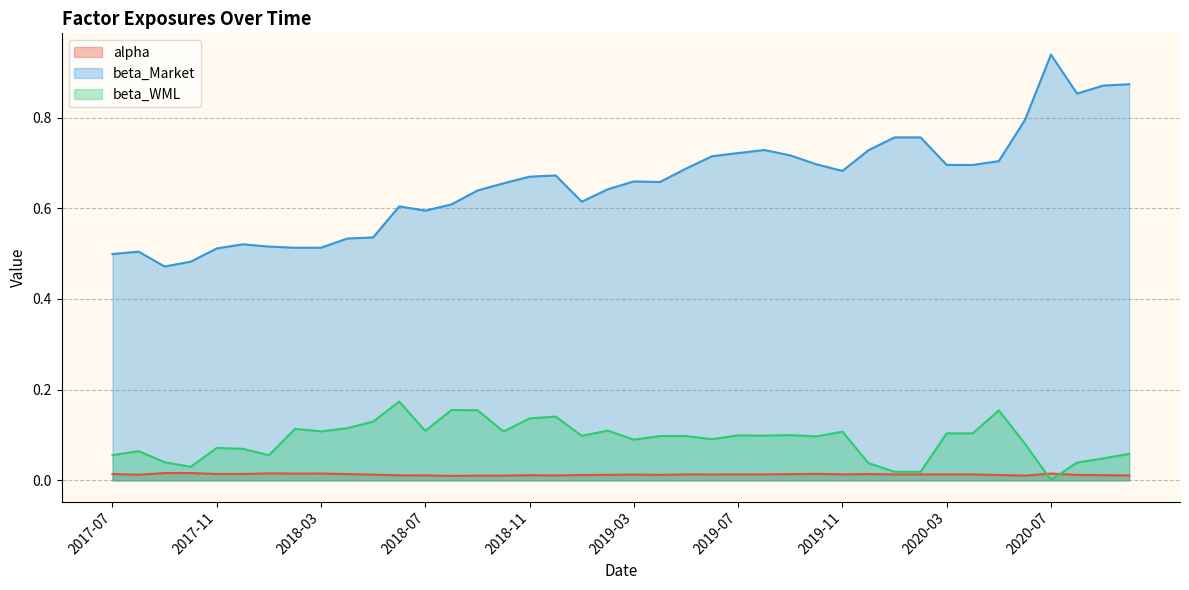

Rank the series by their maximum value, from lowest to highest.

alpha, beta_WML, beta_Market